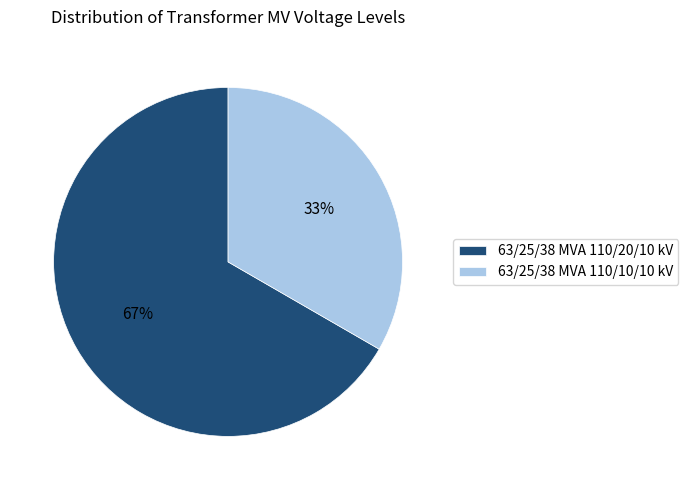

True or false: 63/25/38 MVA 110/20/10 kV accounts for 53% of the total.

False